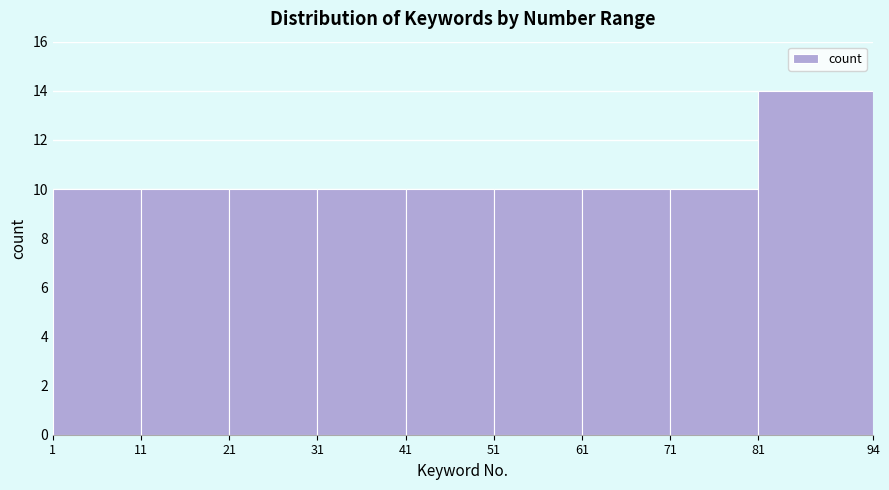

Over which range of the x-axis is the bar tallest?

81 to 94